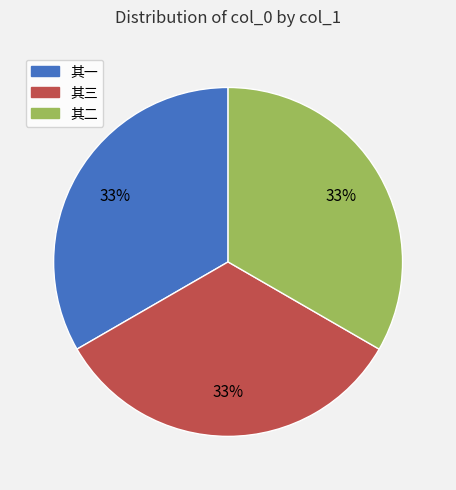

Is there a majority slice in this chart?

No